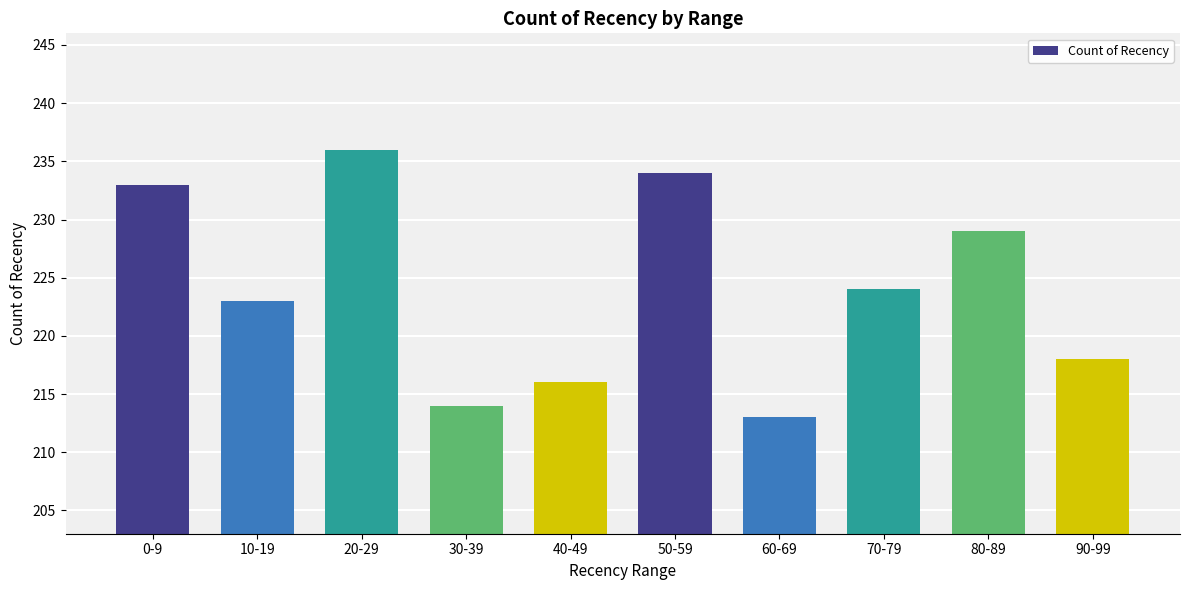

Count the number of categories in the chart.

10